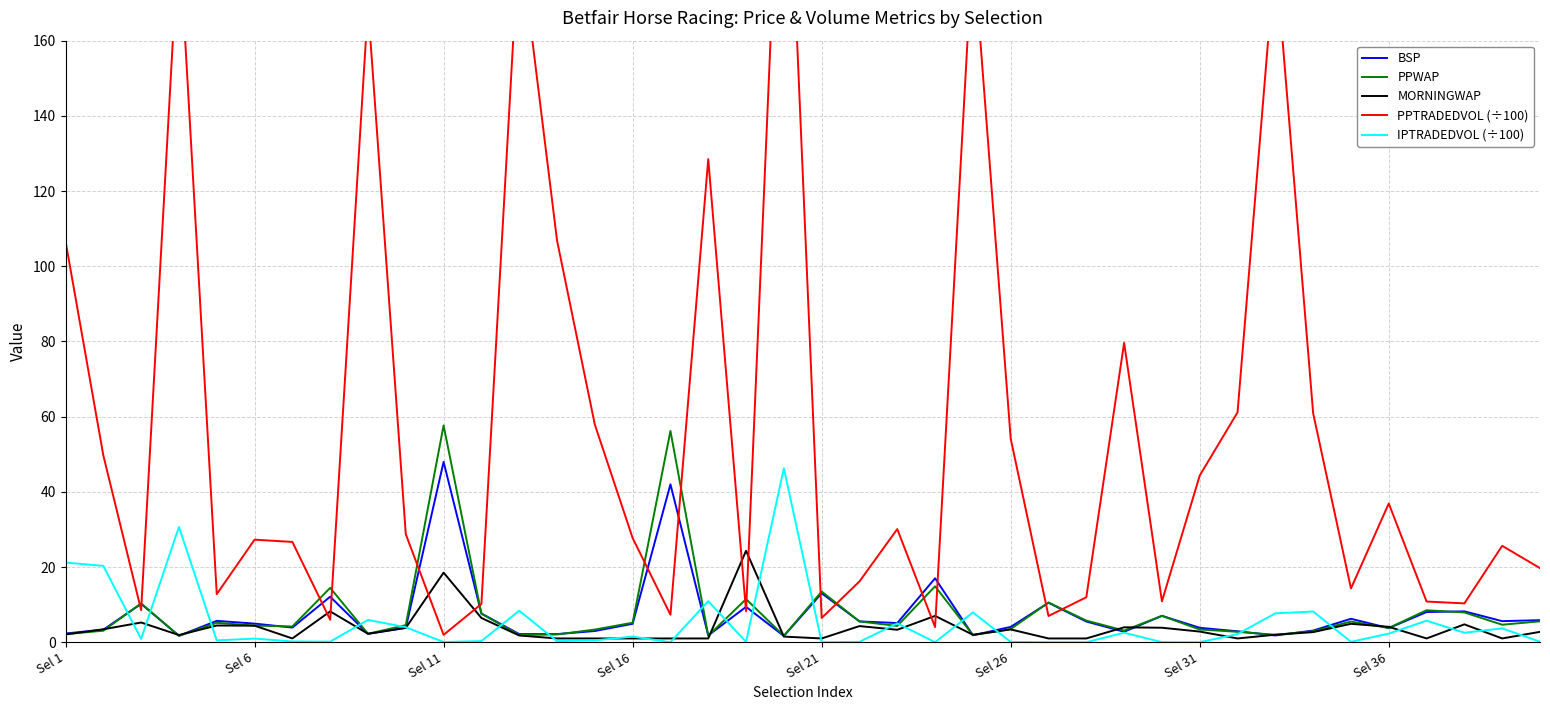

Which has a higher value, 28 or 37?

37